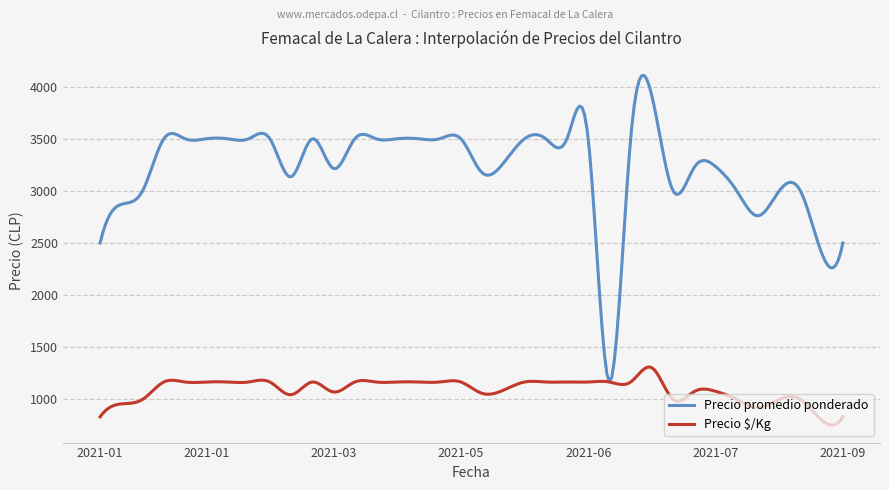

Rank the series by their maximum value, from highest to lowest.

Precio promedio ponderado, Precio $/Kg